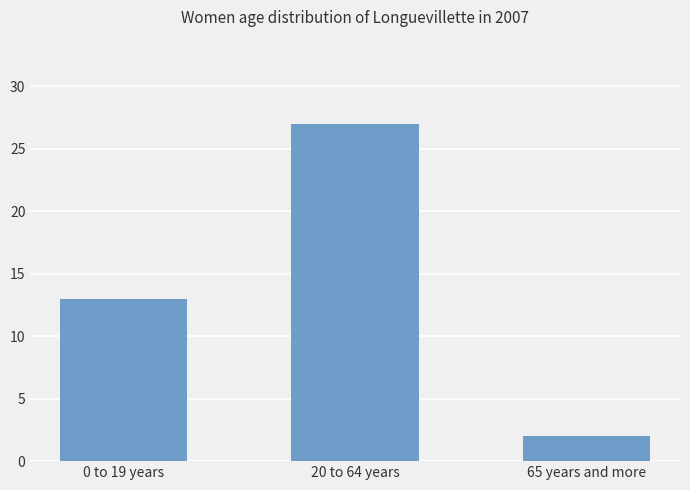

What is the ratio of the value at 0 to 19 years to the value at 20 to 64 years?

0.5